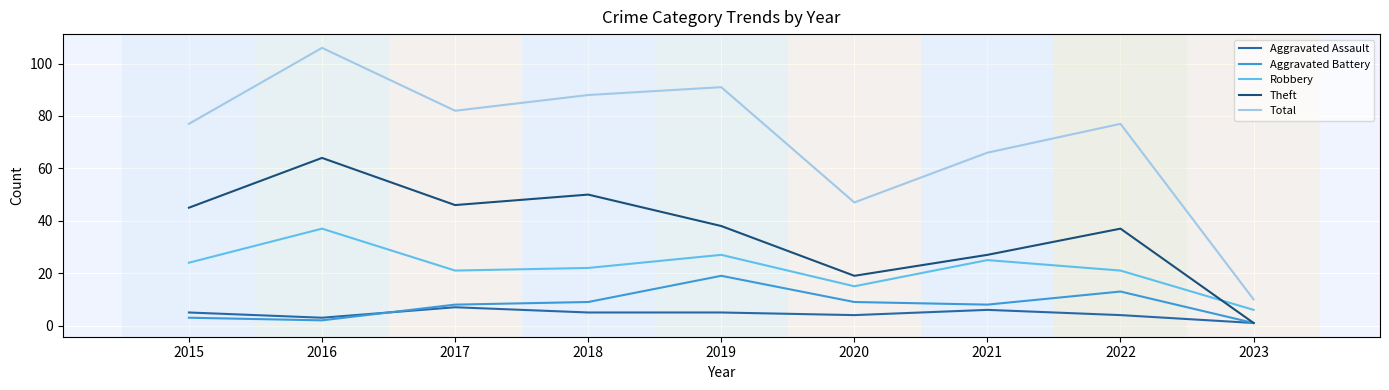

True or false: Aggravated Battery and Total intersect in this chart.

False